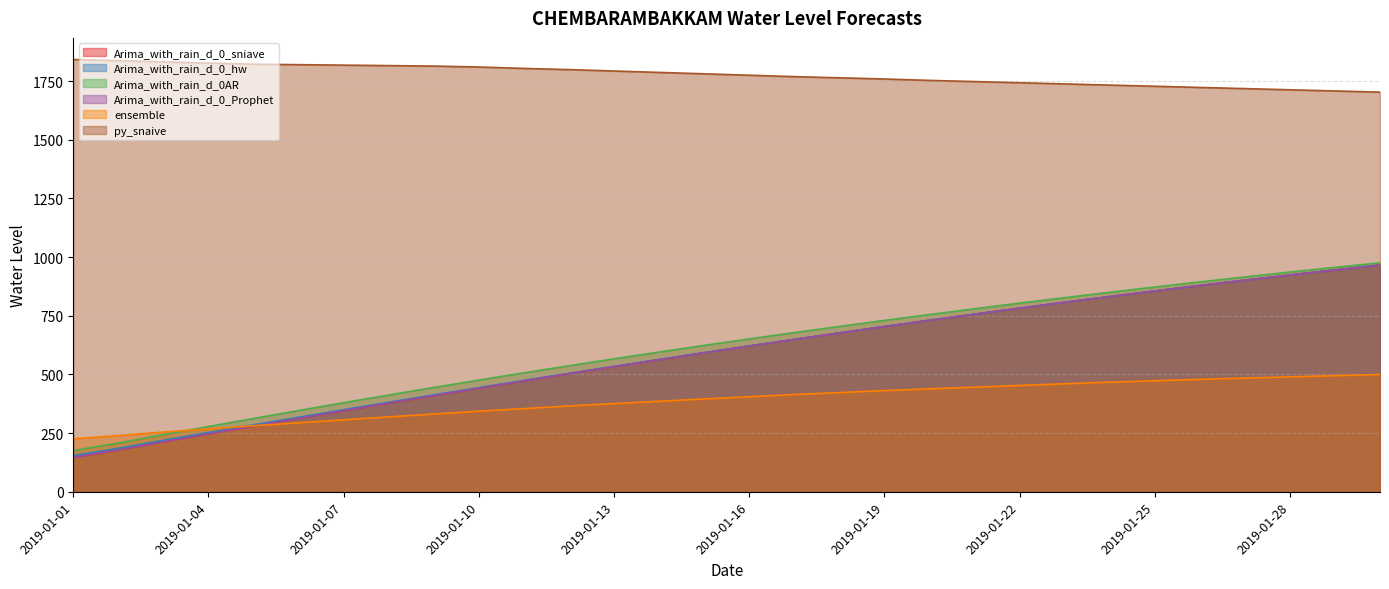

Does the chart display data point markers on the line(s)?

No